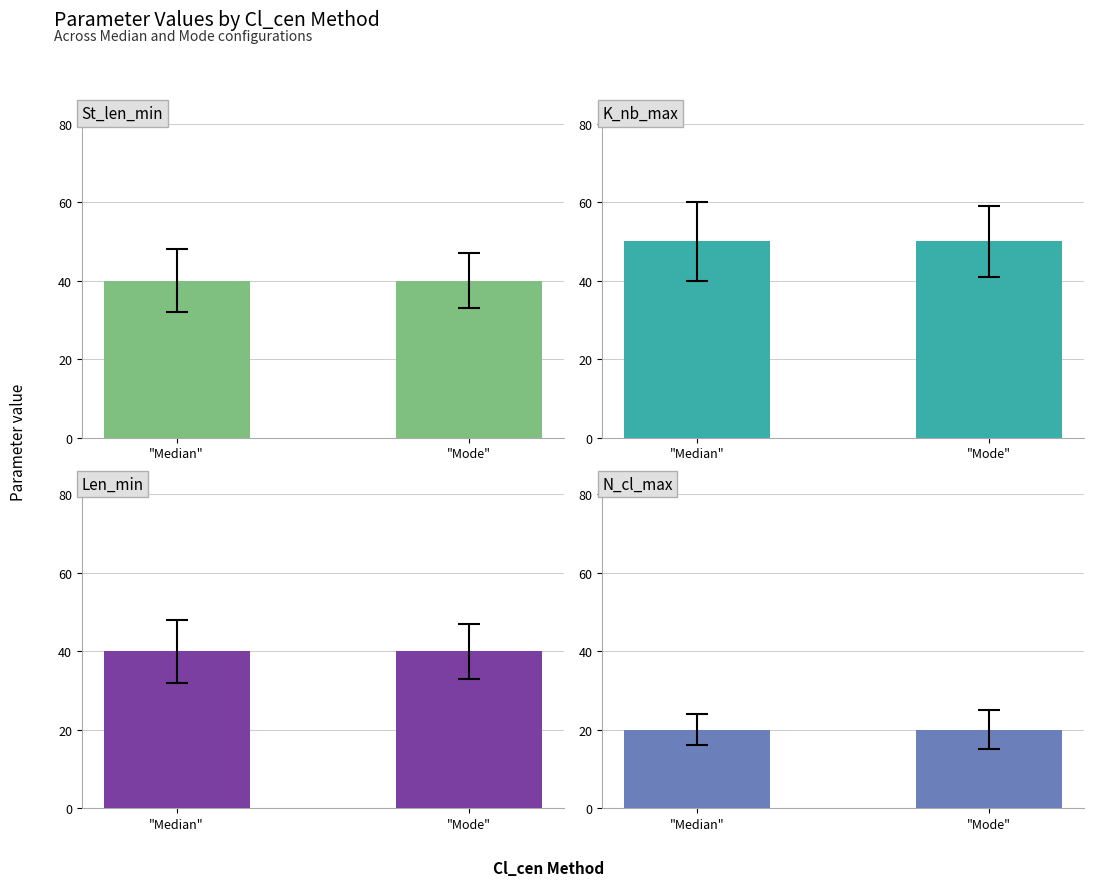

Reading left to right, extract all data points from this chart.

St_len_min: "Median"=40	"Mode"=40
K_nb_max: "Median"=50	"Mode"=50
Len_min: "Median"=40	"Mode"=40
N_cl_max: "Median"=20	"Mode"=20